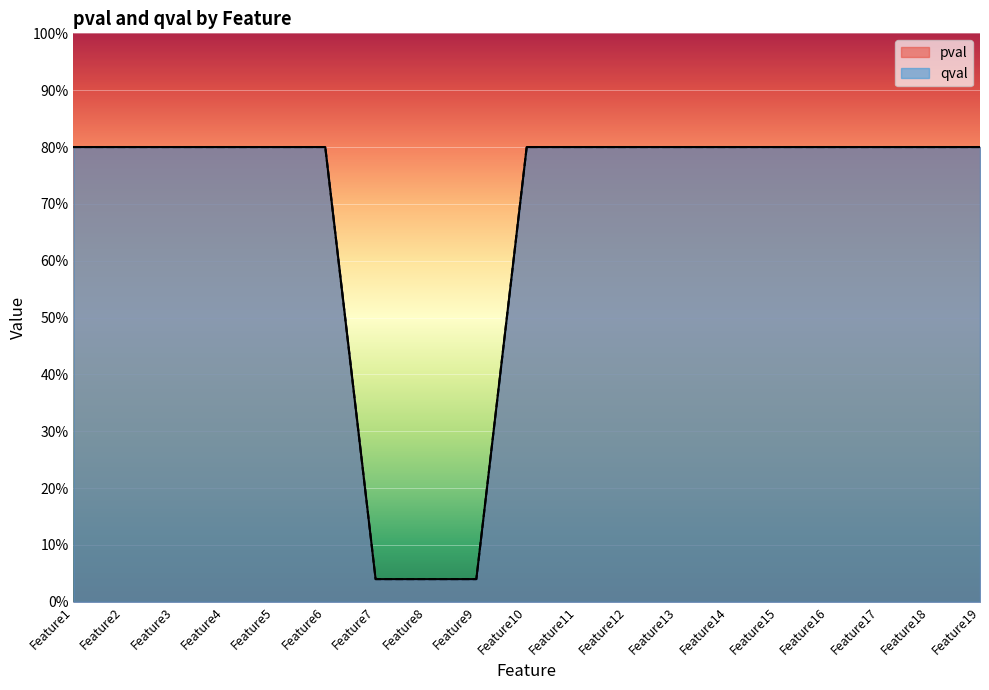

What is the approximate value of pval at Feature13?

0.8